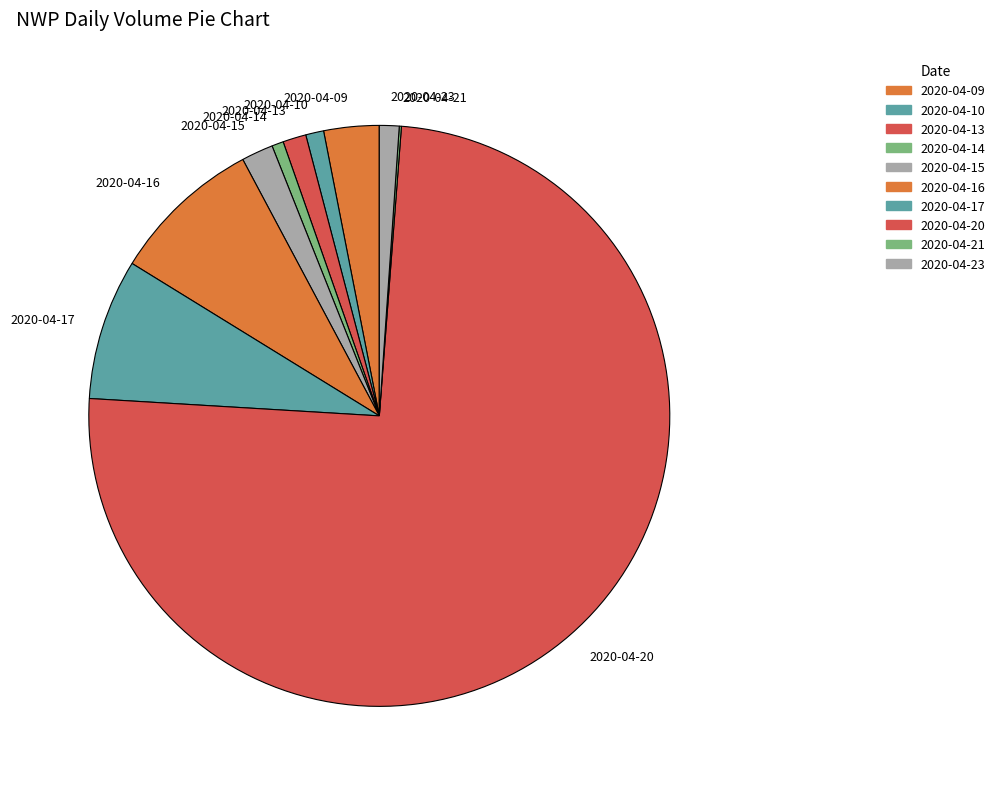

Is there any slice that represents more than half of the pie?

Yes